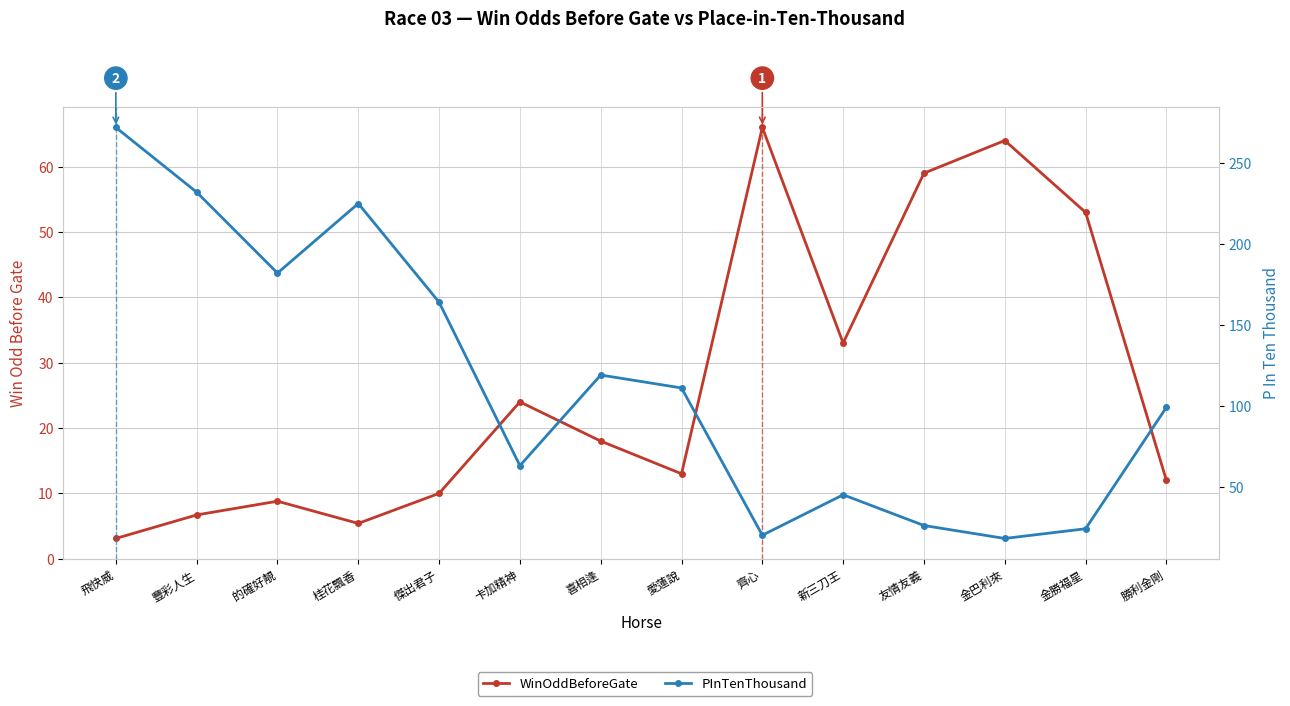

What is the difference between the maximum and minimum values in the PInTenThousand series?

254.0